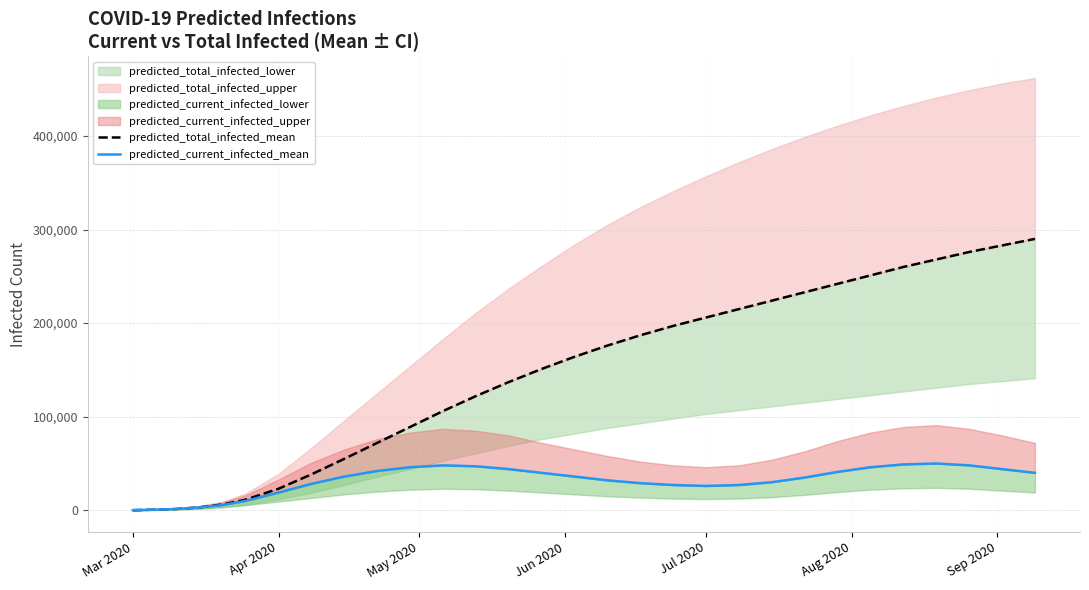

Does the chart display data point markers on the line(s)?

No